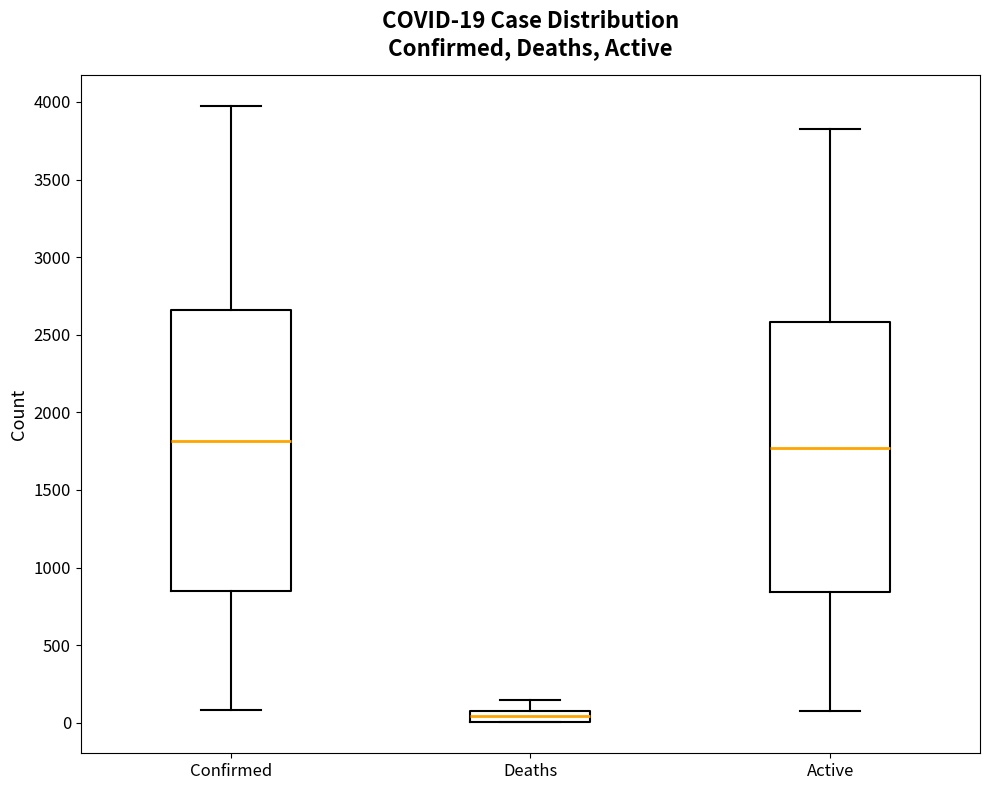

Which box's median line is the lowest?

Deaths